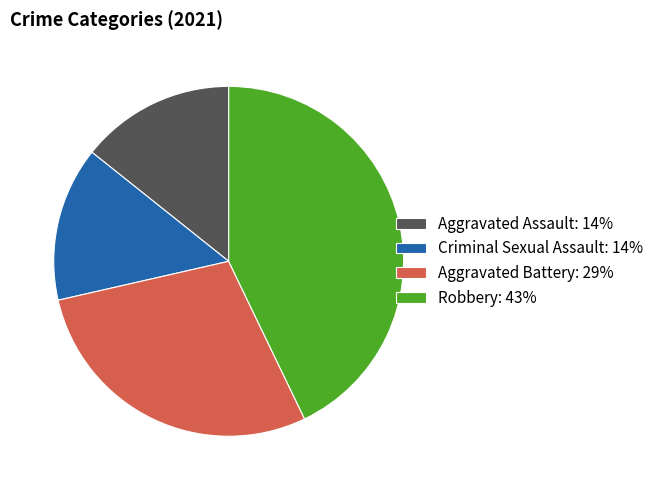

To the nearest percent, what percentage of the pie is Aggravated Assault?

14%